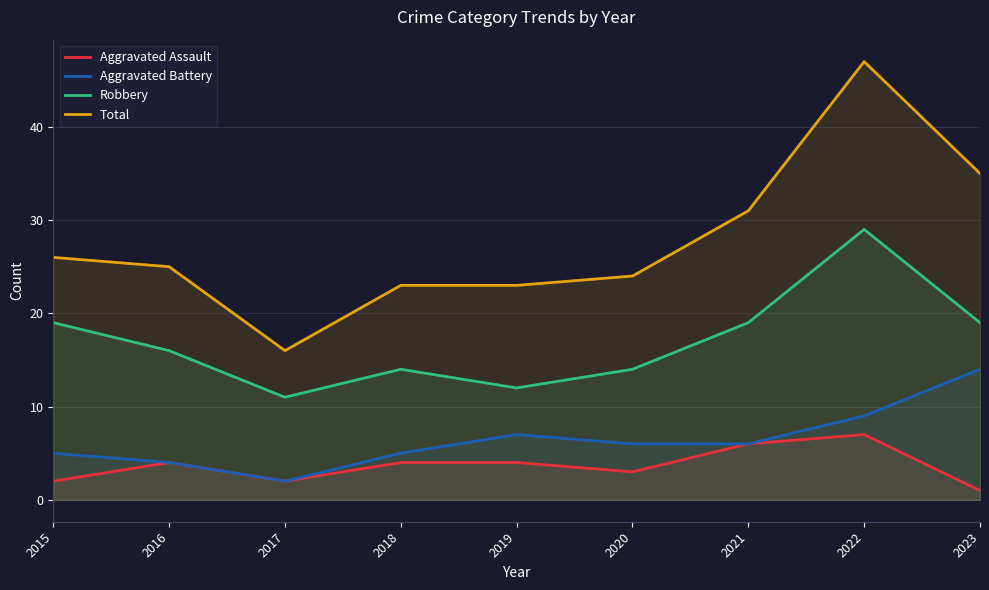

Which series has the largest total across all categories?

Total